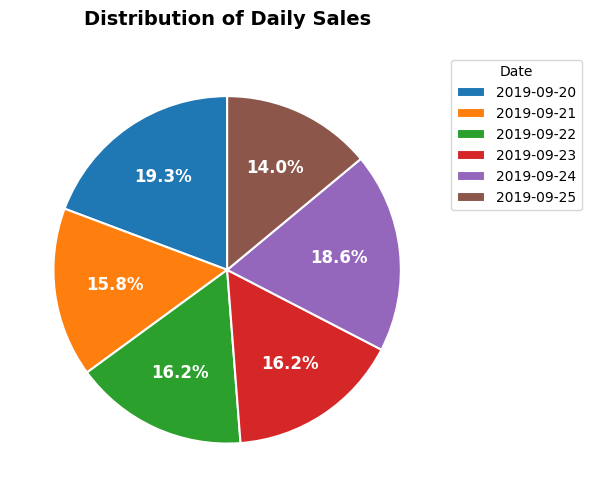

How much of the chart is everything except 2019-09-24?

81.4%